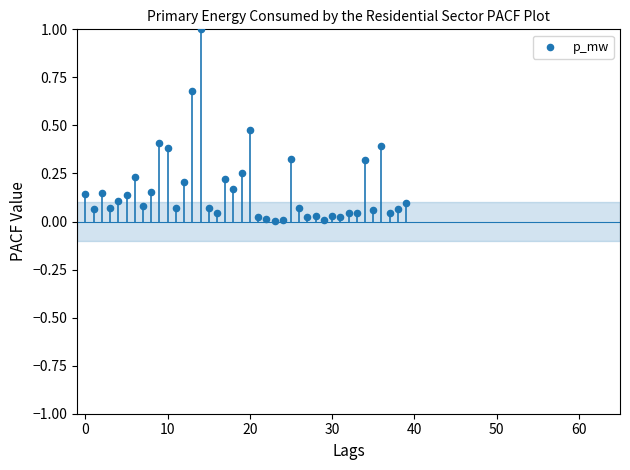

What is the range of Y values (max minus min)?

1.0